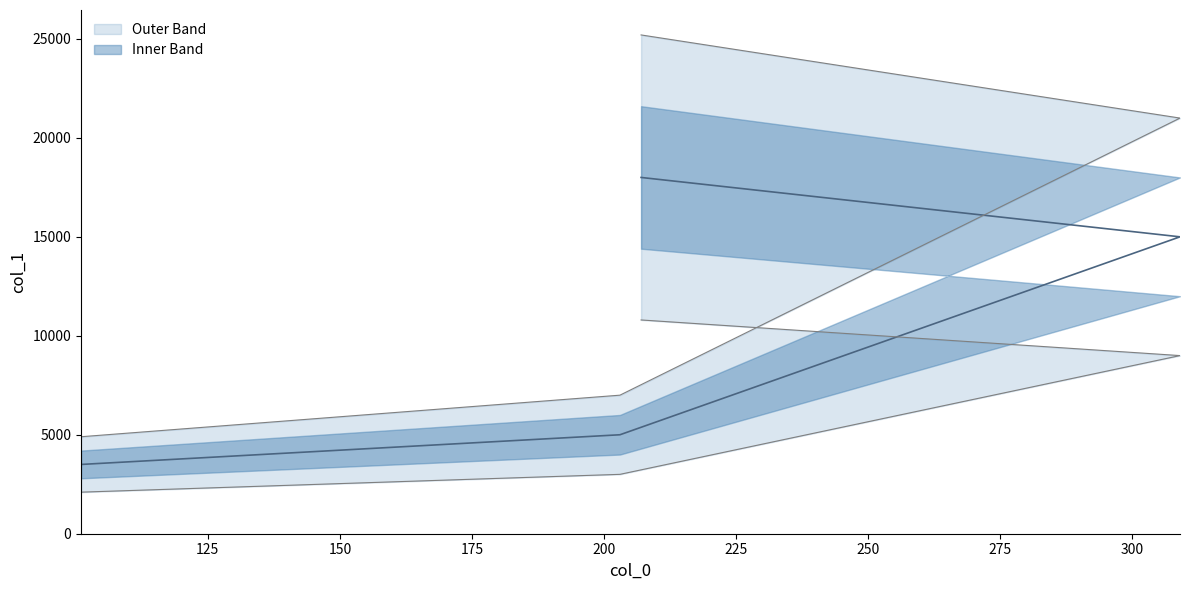

What is the value of the 2nd point from the left?

5000